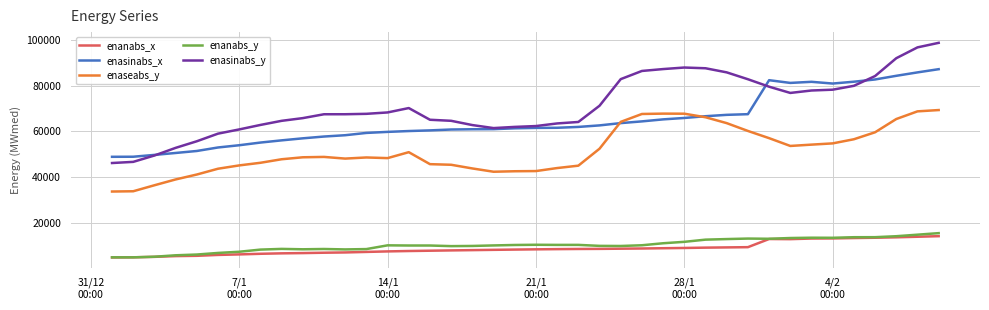

True or false: enasinabs_x and enanabs_y cross at least once.

False